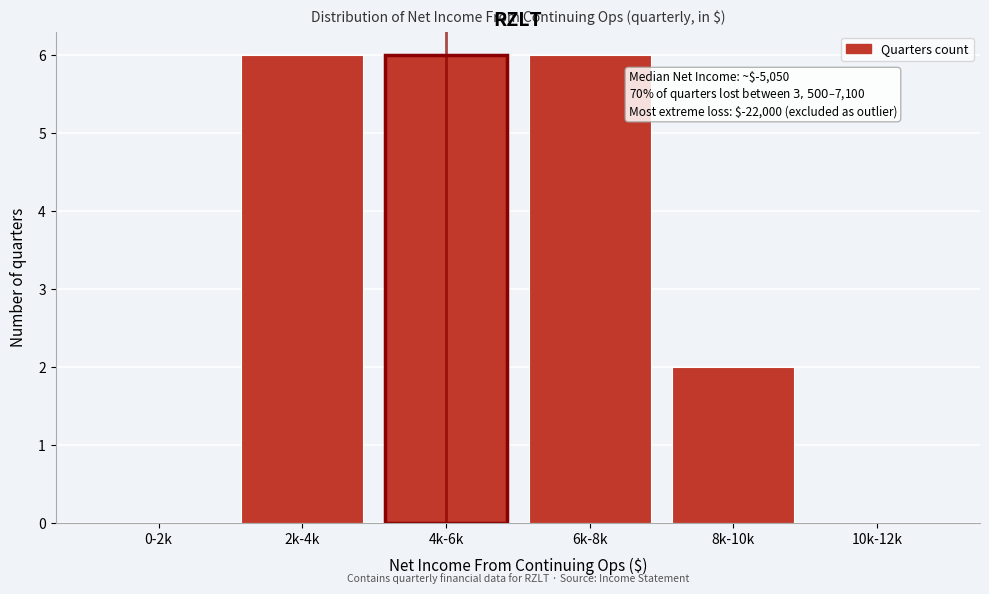

Reading left to right, extract all data points from this chart.

0-2k=0	2k-4k=6	4k-6k=6	6k-8k=6	8k-10k=2	10k-12k=0